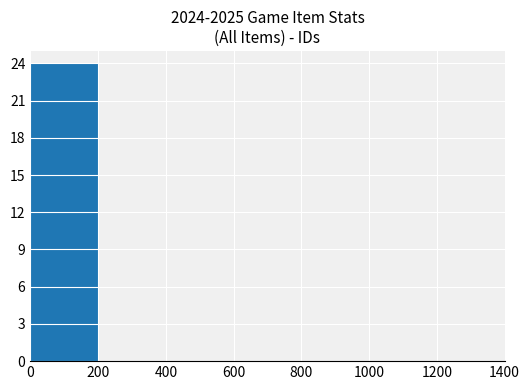

Reading right to left, transcribe all the data shown in this chart.

1200=0	1000=0	800=0	600=0	400=0	200=0	0=24